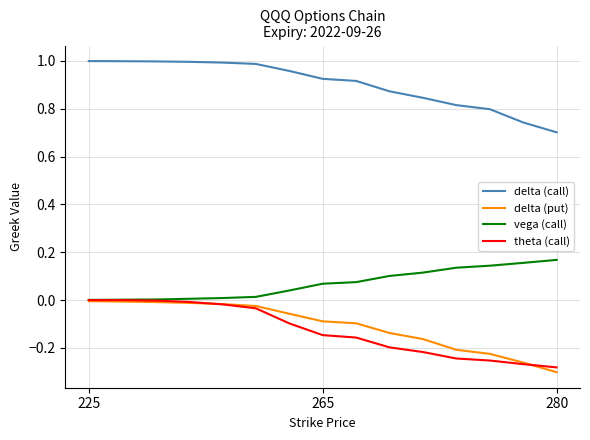

True or false: theta (call) and delta (call) intersect in this chart.

False